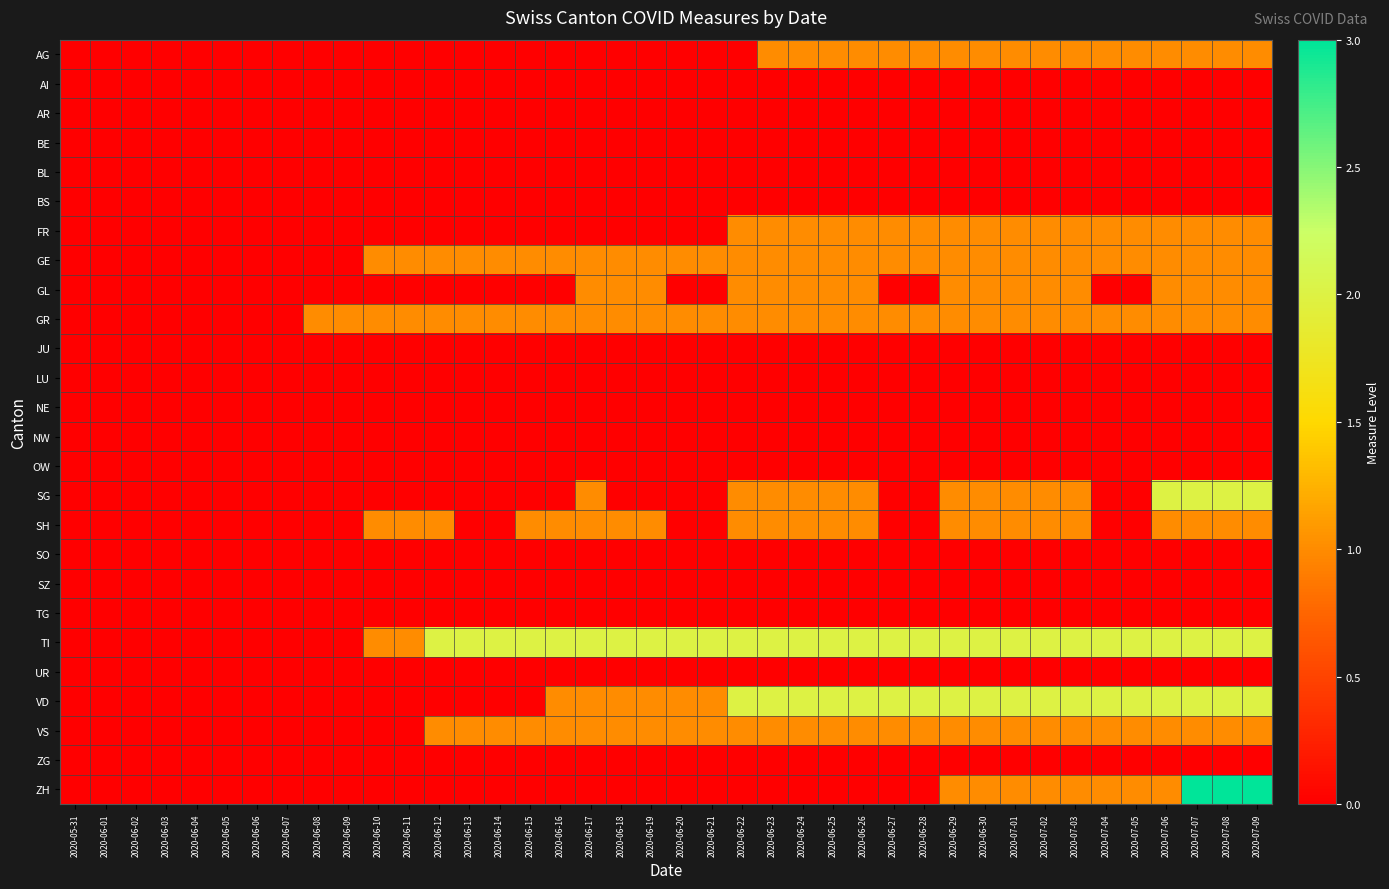

What is the greatest value displayed?

3